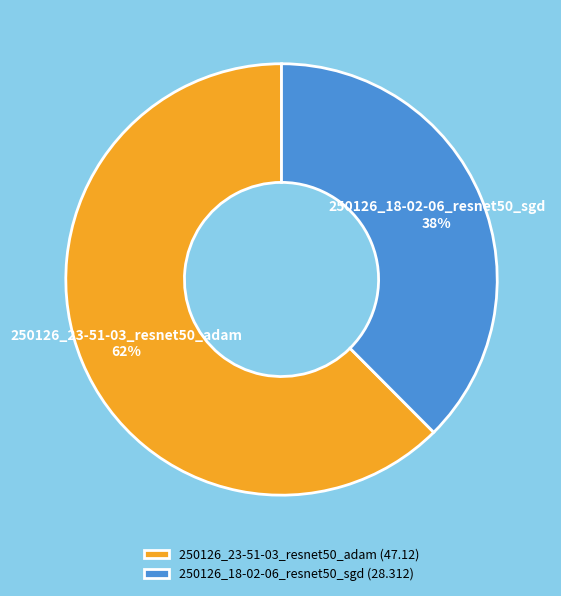

To the nearest percent, what is the average slice percentage?

50%